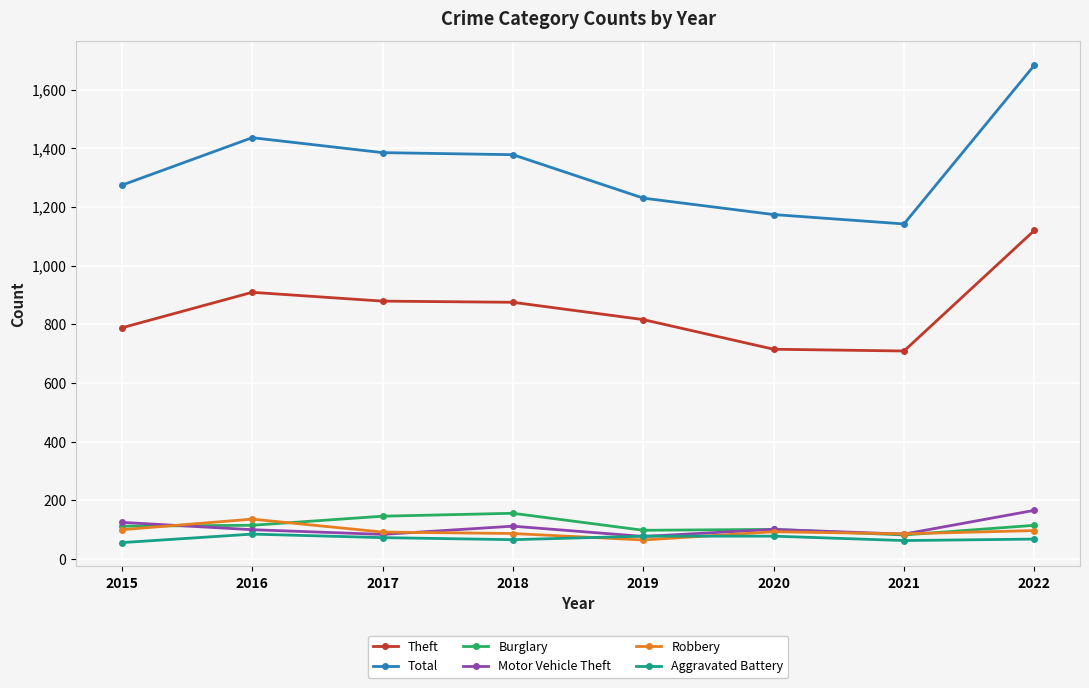

What is the approximate value of Total at 2021?

1142